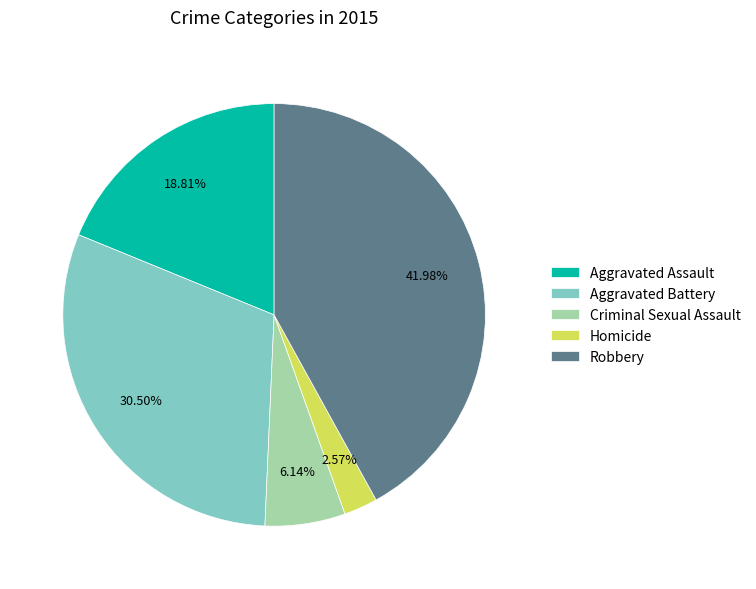

To the nearest percent, what percentage of the pie is Homicide?

3%